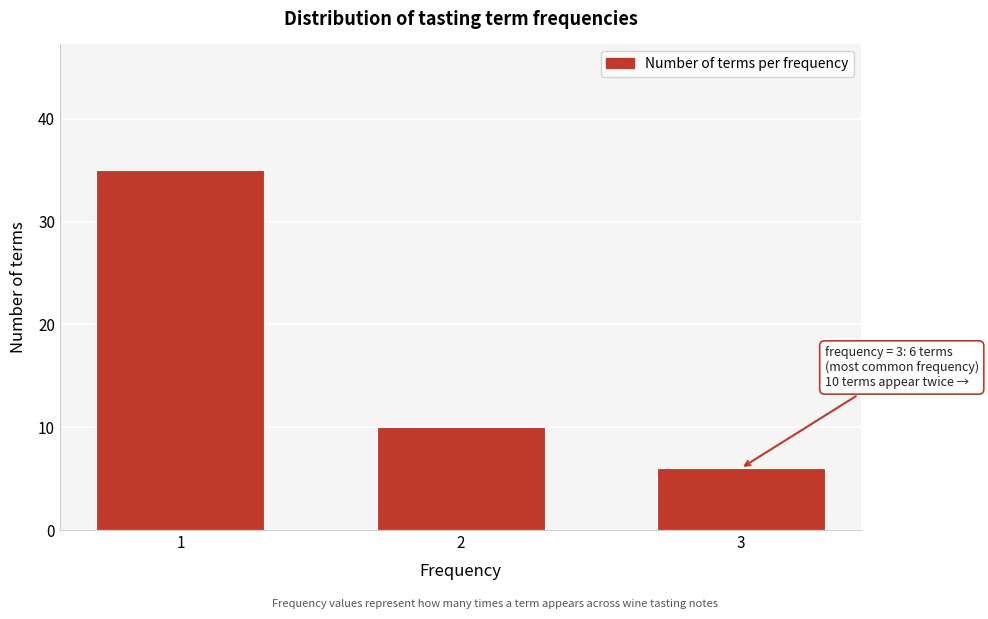

Reading left to right, transcribe all the data shown in this chart.

35	10	6